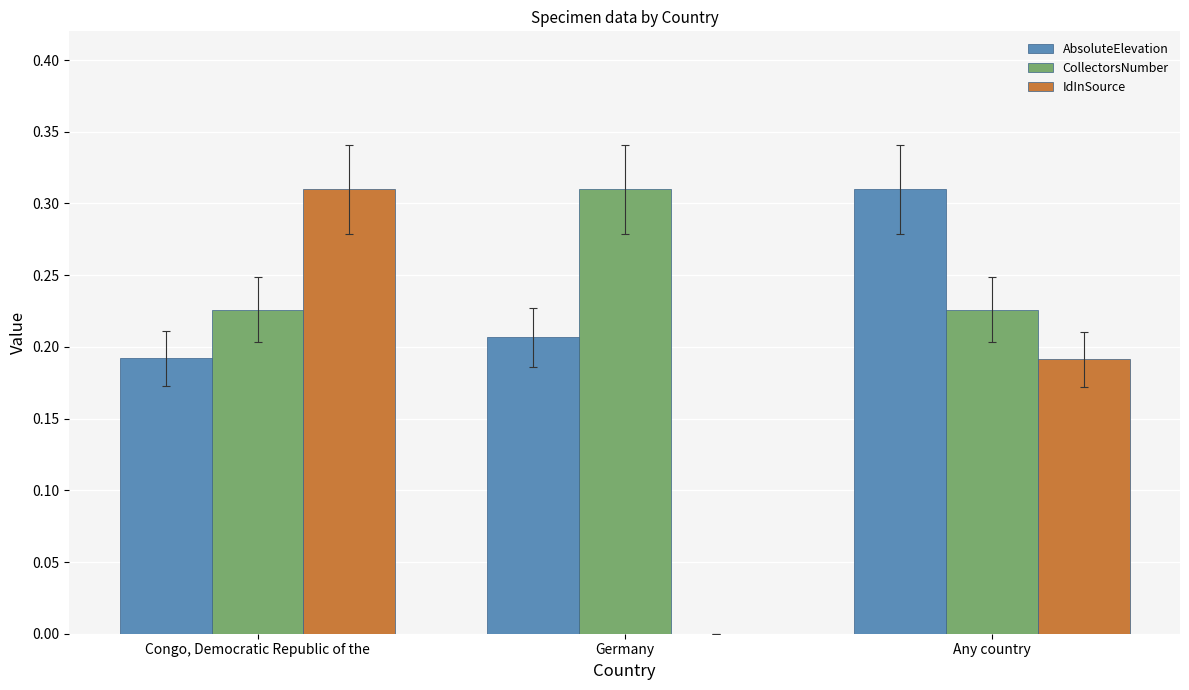

What is the spread (max minus min) of values at Congo, Democratic Republic of the?

0.1